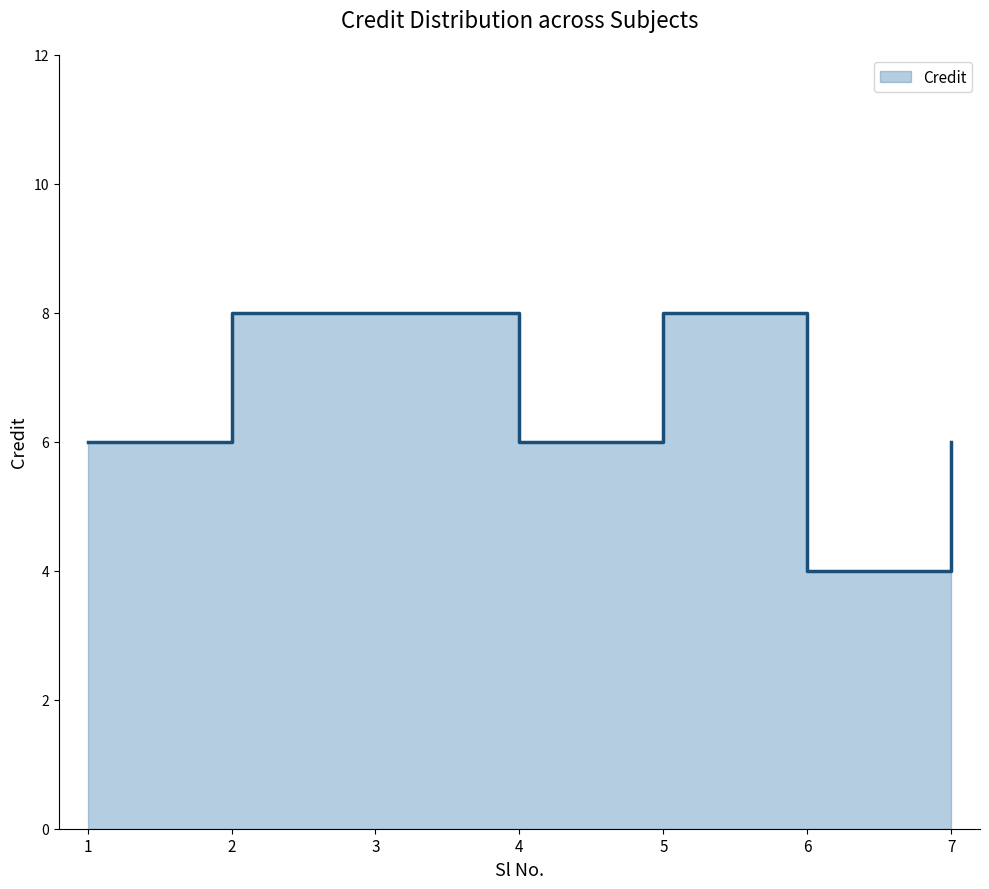

Rank the categories by value from highest to lowest.

2, 3, 5, 1, 4, 7, 6